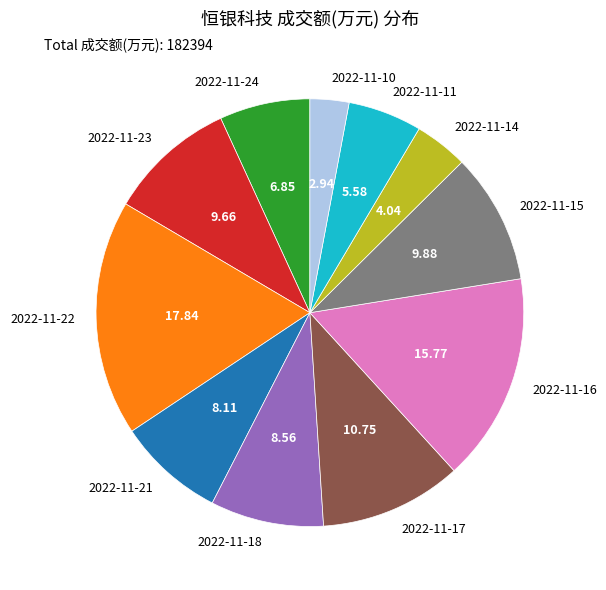

Between 2022-11-14 and 2022-11-18, which is larger?

2022-11-18